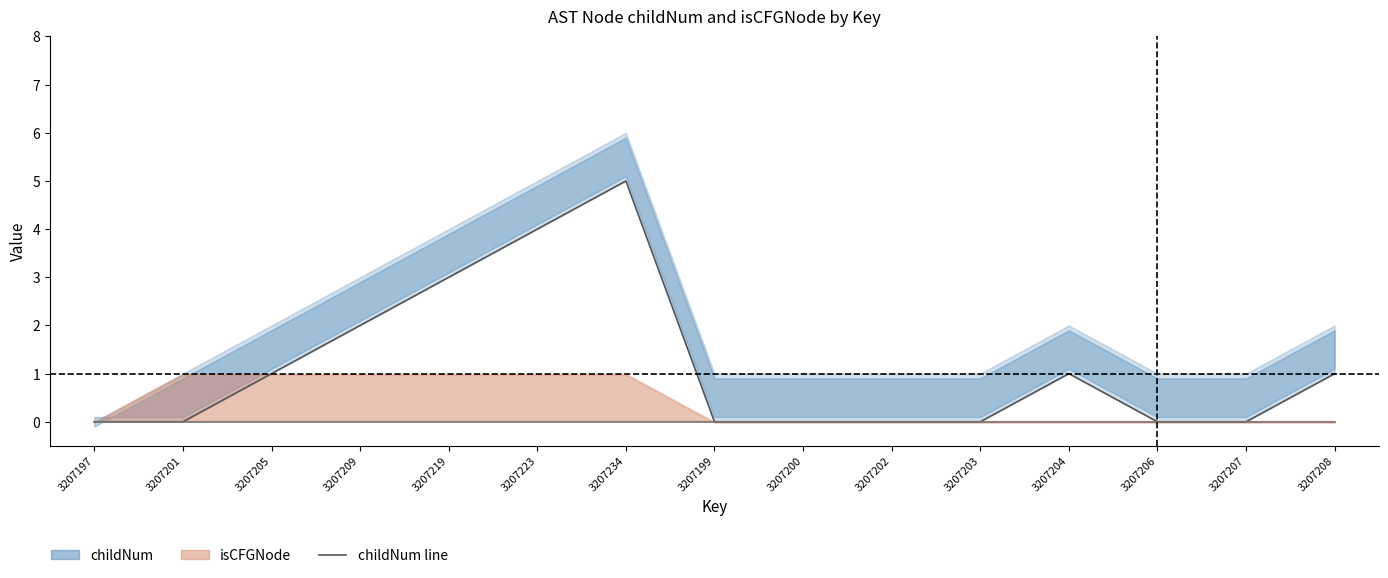

At which category does the chart reach its minimum across all series?

3207197